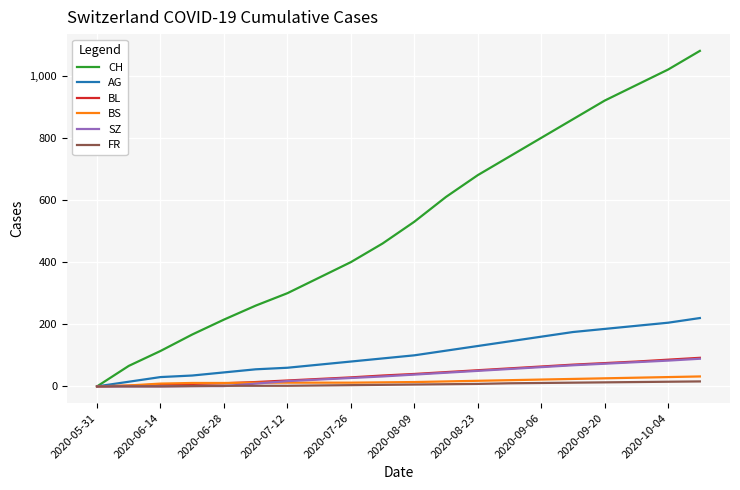

Which series has the largest total across all categories?

CH